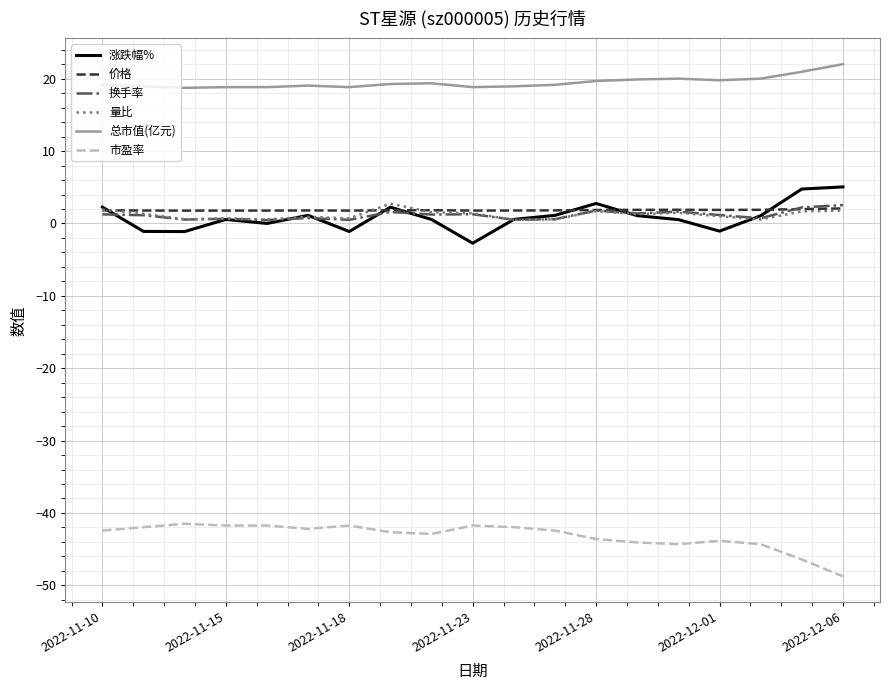

What is the maximum value shown in the chart?

22.0